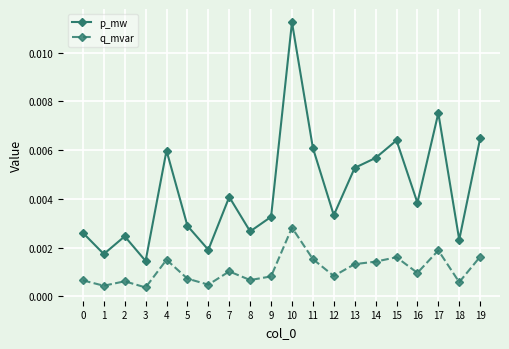

Which category has the highest value in the p_mw series?

10